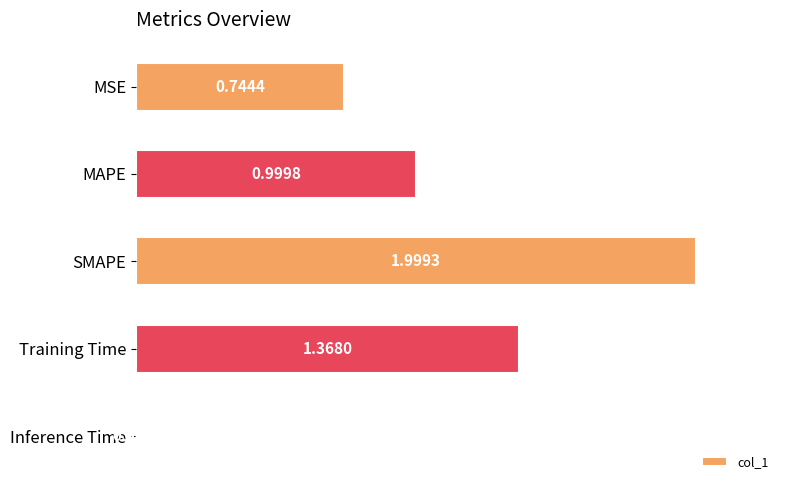

How many series are shown in this chart?

1